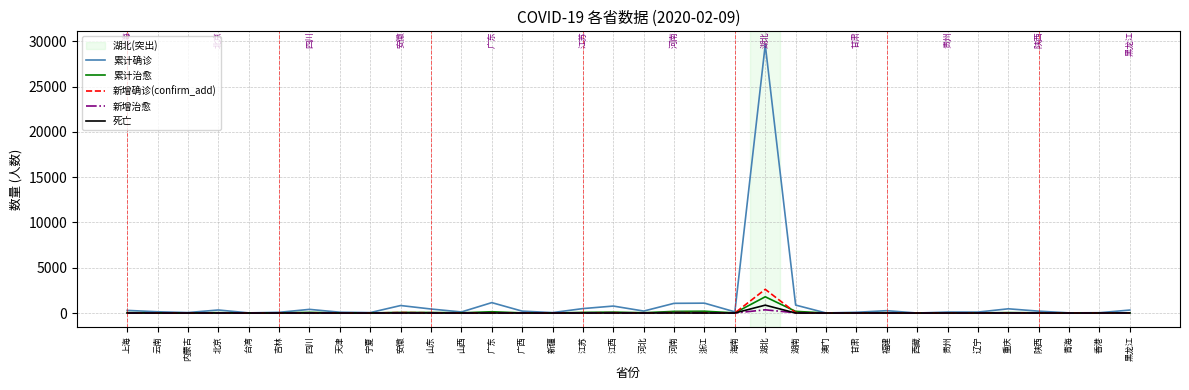

At how many categories does at least one series exceed 13785?

1